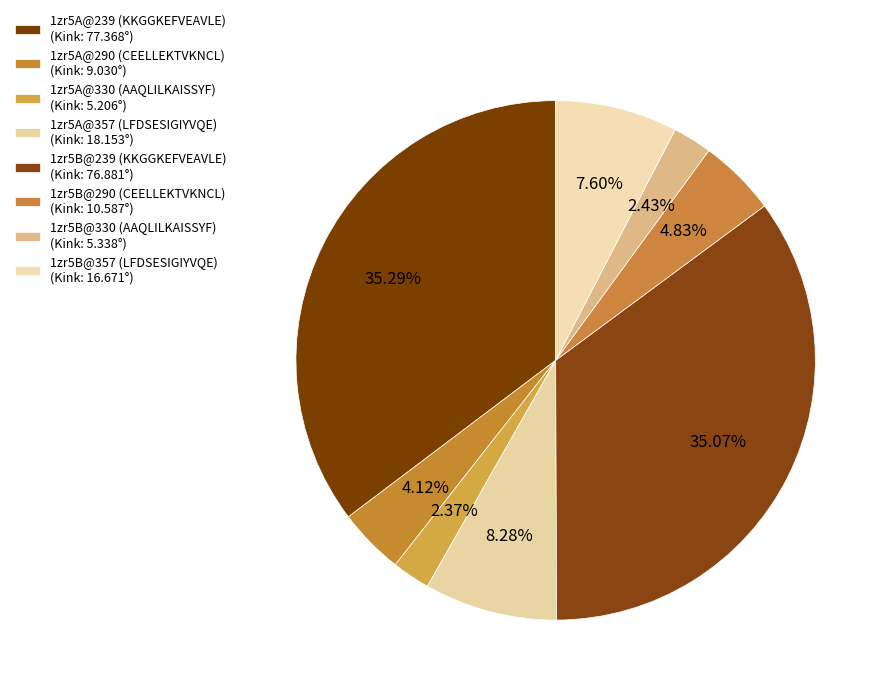

How many slices are in this pie chart?

8